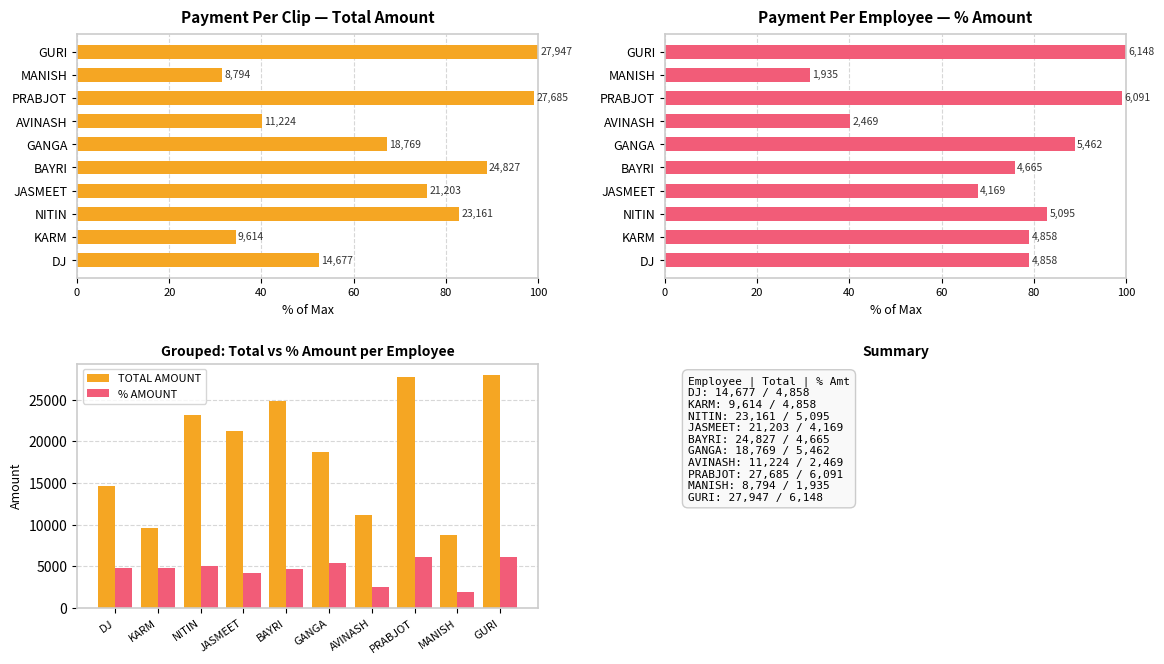

Rank the series by their maximum value, from highest to lowest.

TOTAL AMOUNT, % AMOUNT